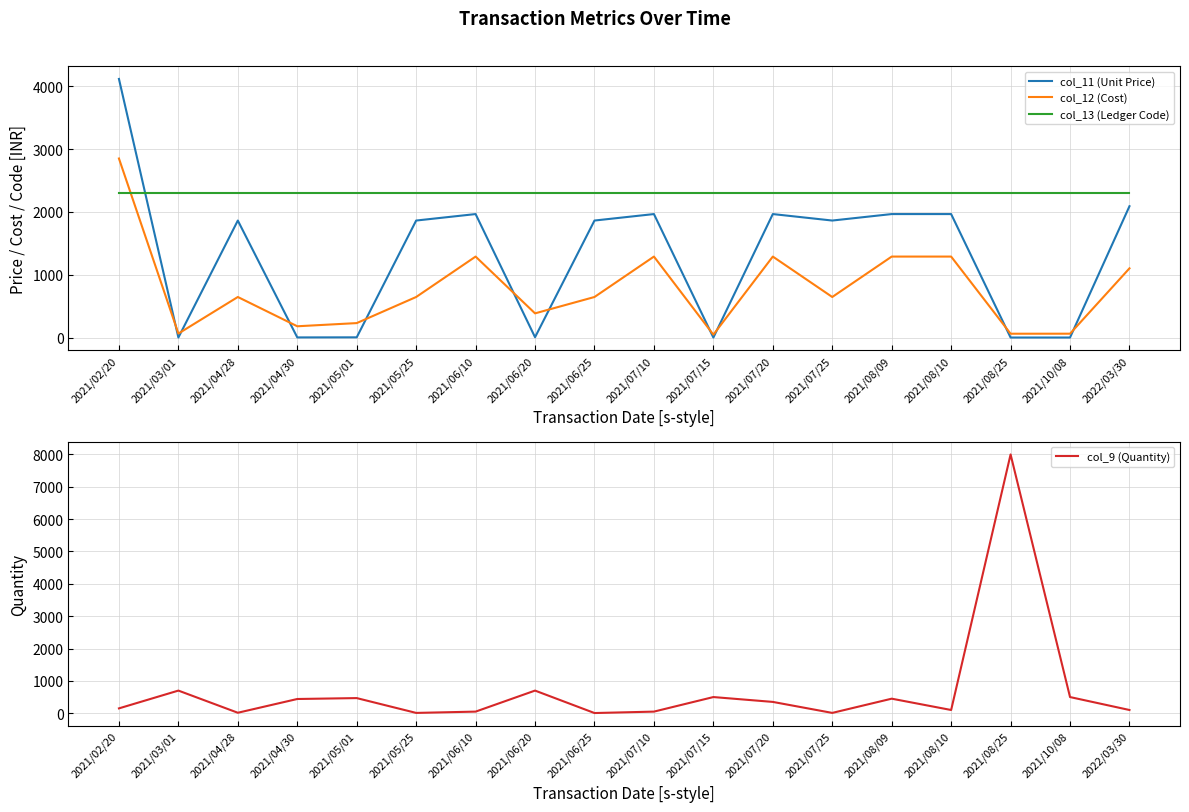

Which series ends up on top after the final intersection of col_11 (Unit Price) and col_12 (Cost)?

col_11 (Unit Price)